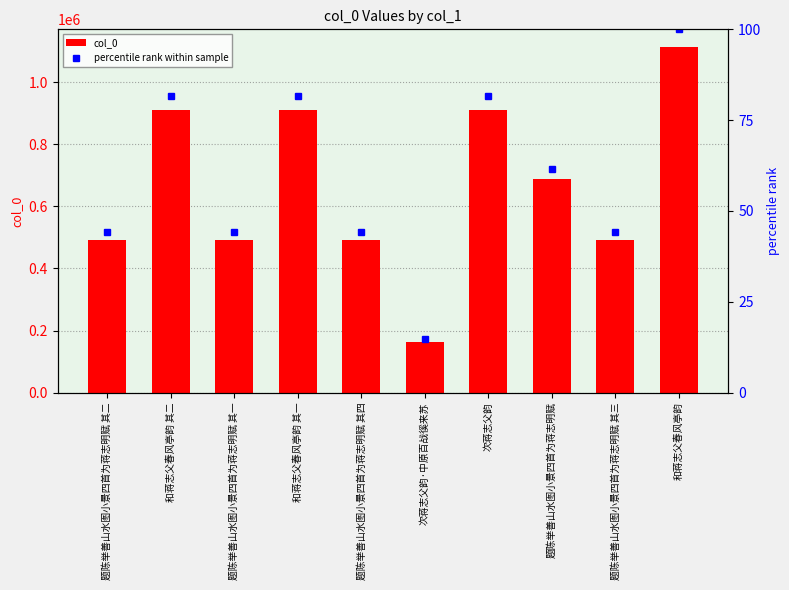

What is the sum of all percentile rank within sample values?

597.9